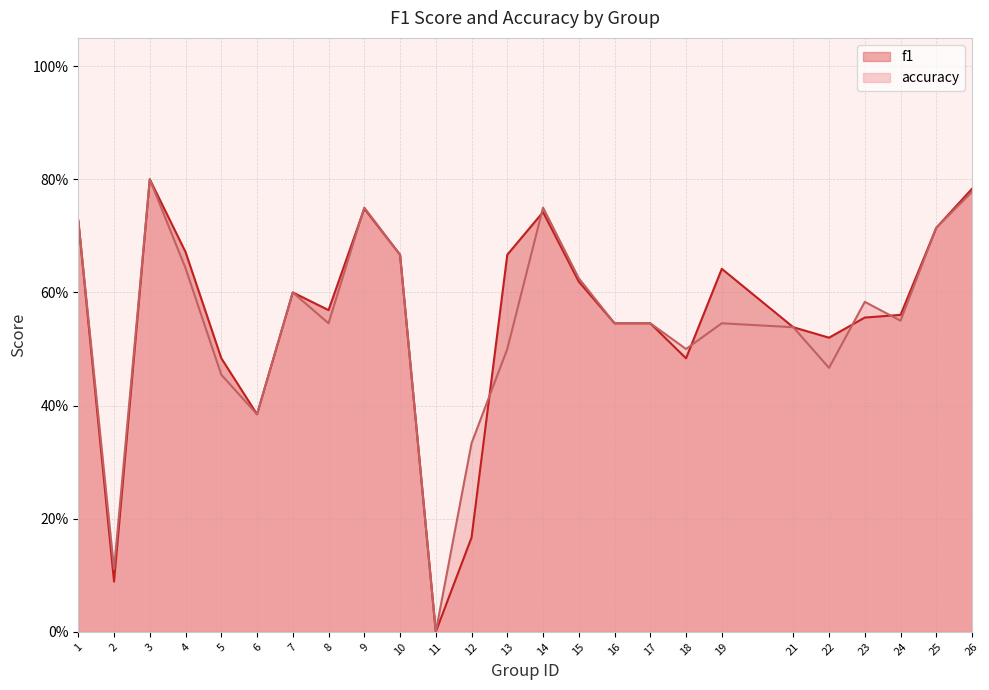

What is the sum of all accuracy values?

13.7